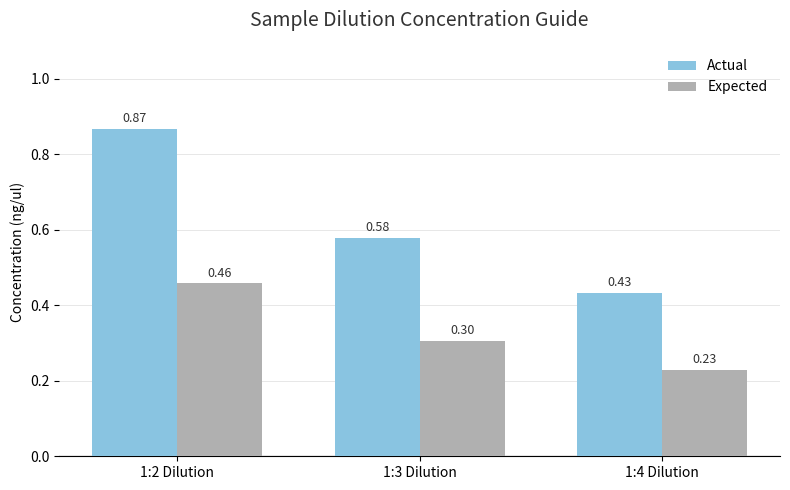

Rank the series by their maximum value, from lowest to highest.

Expected, Actual